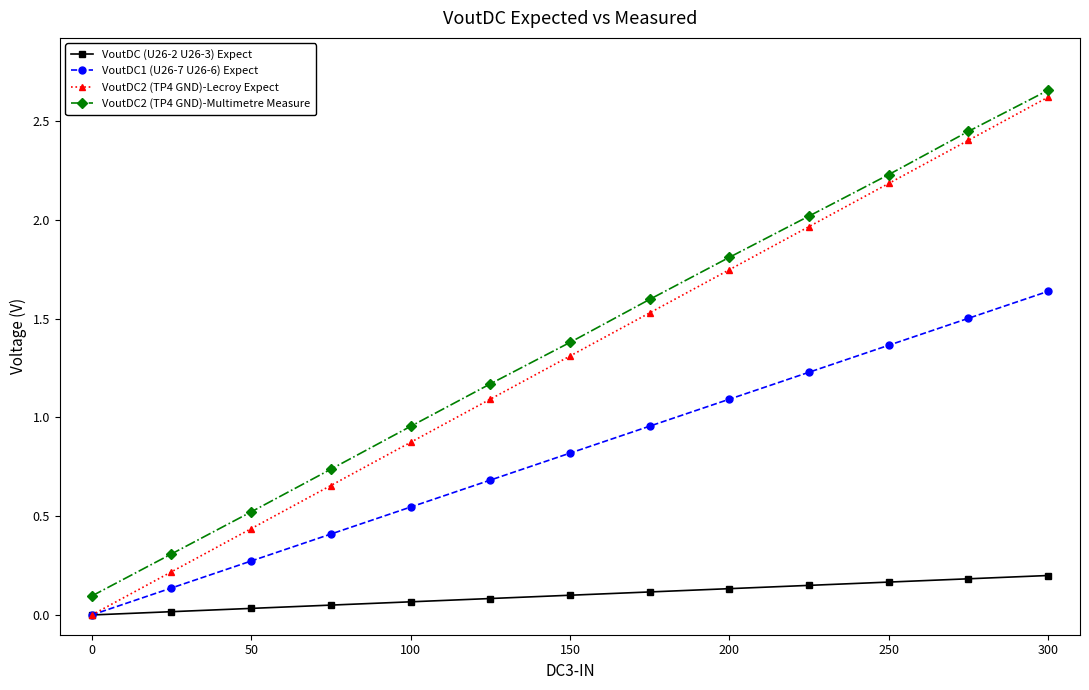

Which series has the widest spread of values?

VoutDC2 (TP4 GND)-Lecroy Expect